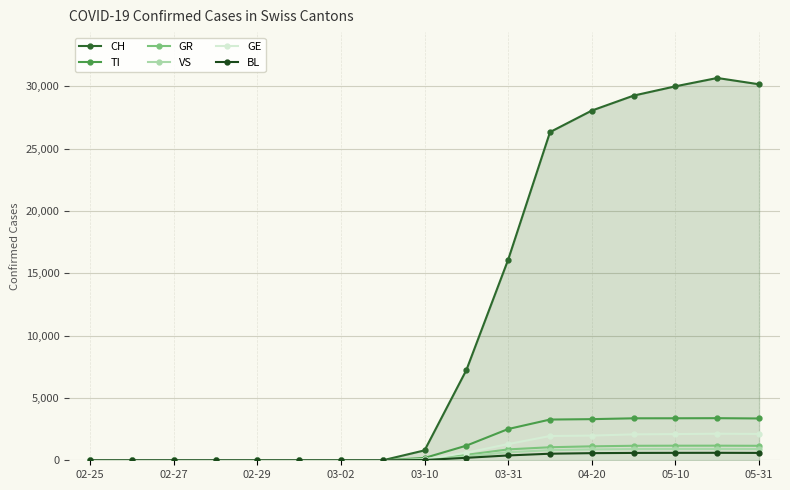

At how many categories does at least one series exceed 25007?

6